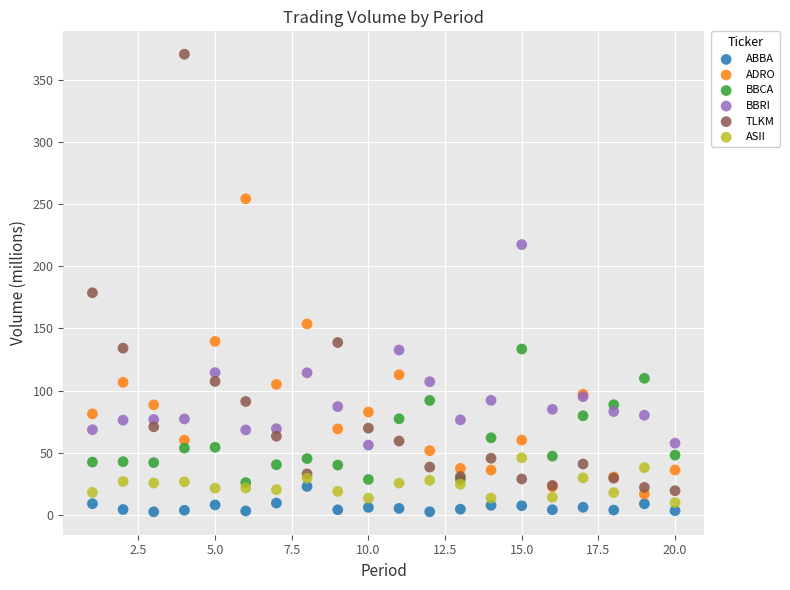

Which series contains the highest Y value?

TLKM